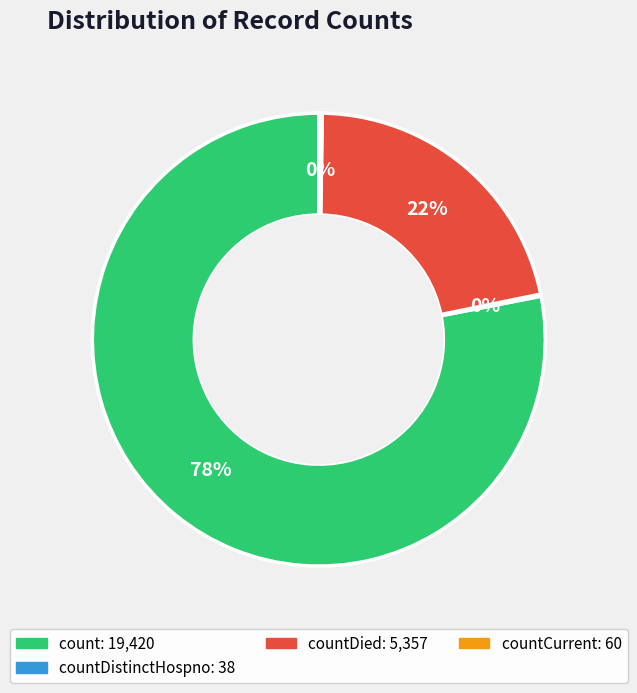

To the nearest percent, what is the difference between the largest and smallest slice percentages?

78%